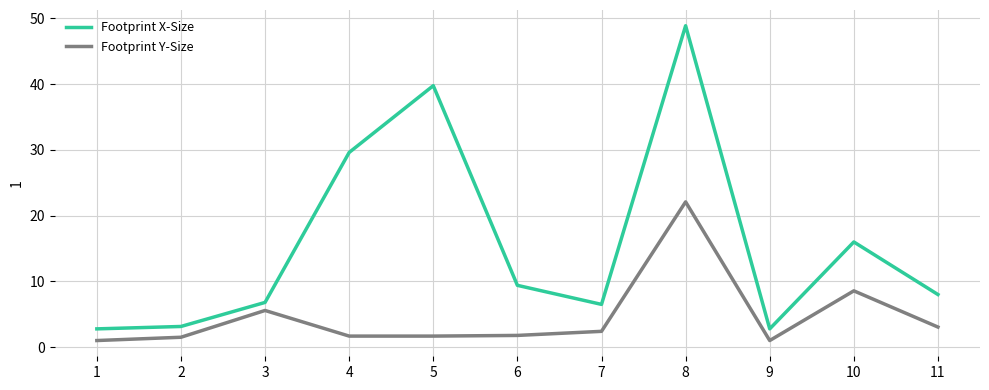

What is the difference between the Footprint X-Size values at 11 and 8?

40.9